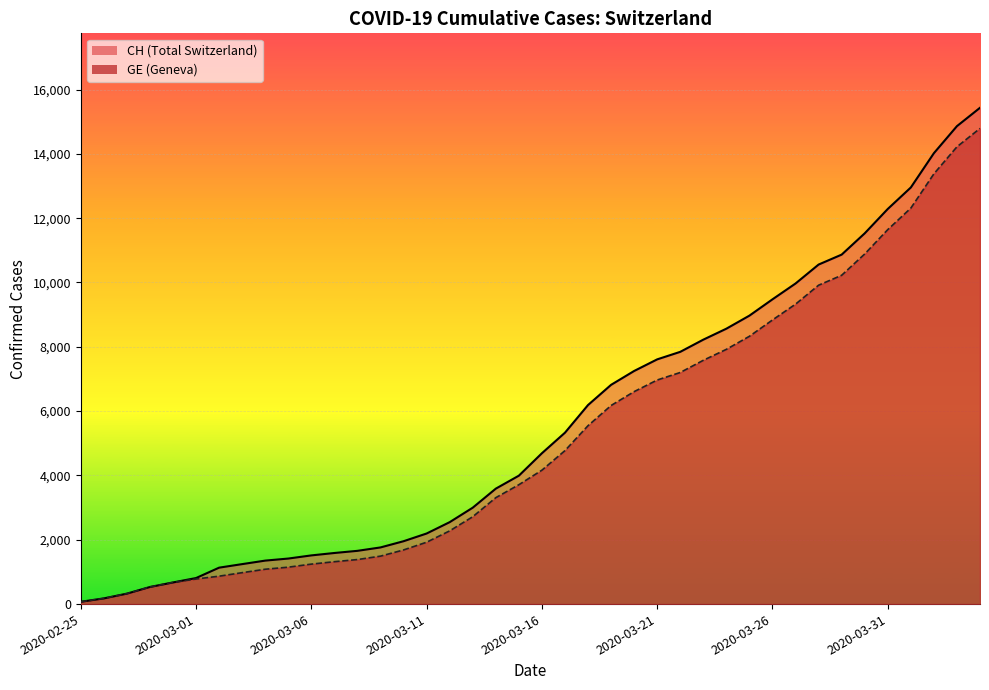

Reading right to left, what are all the values shown in this chart?

CH: 15433	14862	14021	12955	12287	11529	10867	10558	9969	9477	8970	8564	8223	7844	7610	7249	6818	6190	5330	4691	3993	3590	2998	2548	2195	1955	1762	1656	1589	1514	1416	1352	1243	1133	810	673	532	325	177	72
GE: 14791	14220	13379	12313	11645	10887	10225	9916	9327	8835	8328	7922	7581	7202	6968	6607	6176	5548	4773	4164	3712	3309	2717	2277	1924	1684	1491	1385	1318	1243	1148	1084	977	868	780	673	532	325	177	72